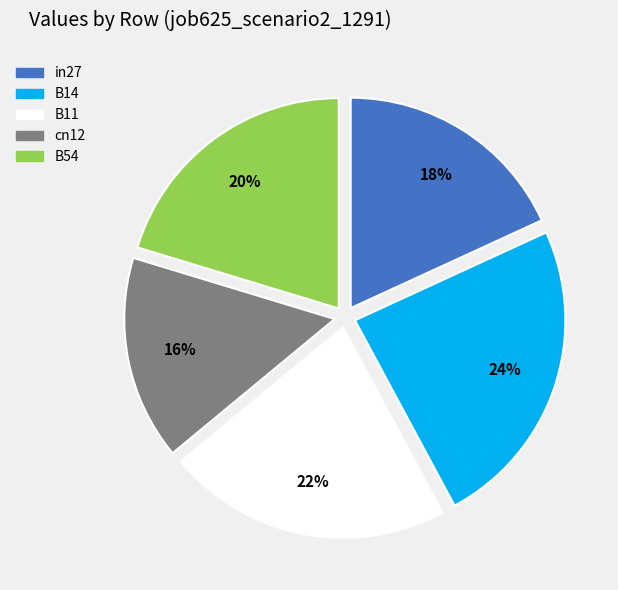

Combined, do B11 and B54 account for over 50%?

No